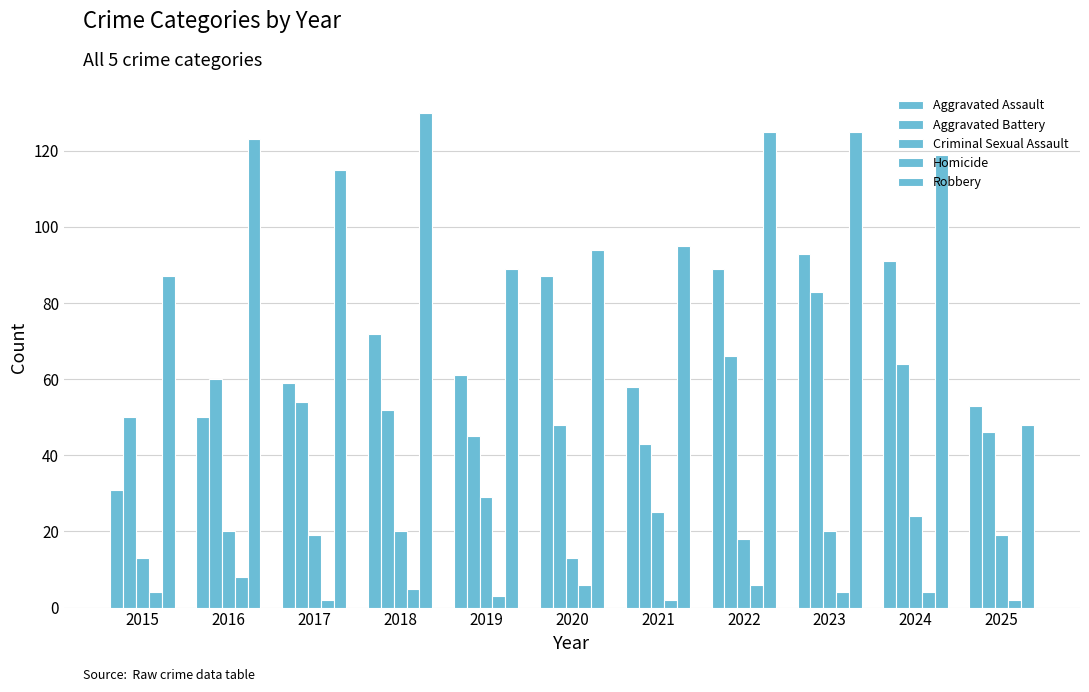

How many groups of bars are there?

11